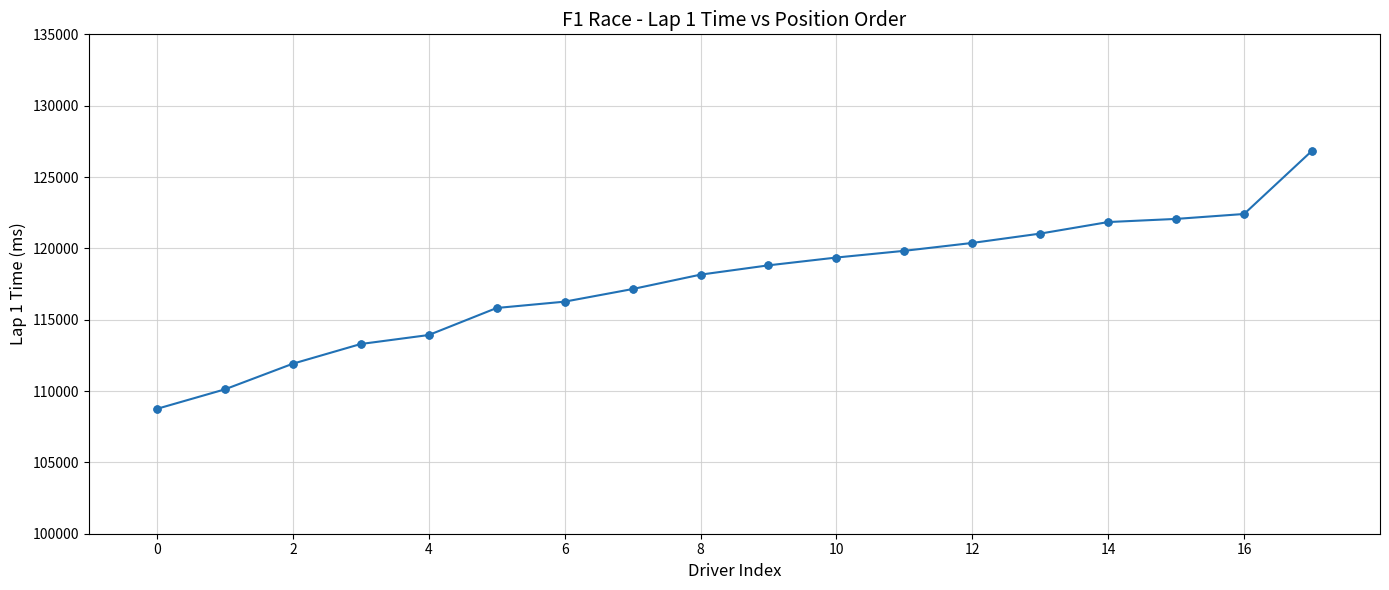

What is the maximum value shown in the chart?

126842